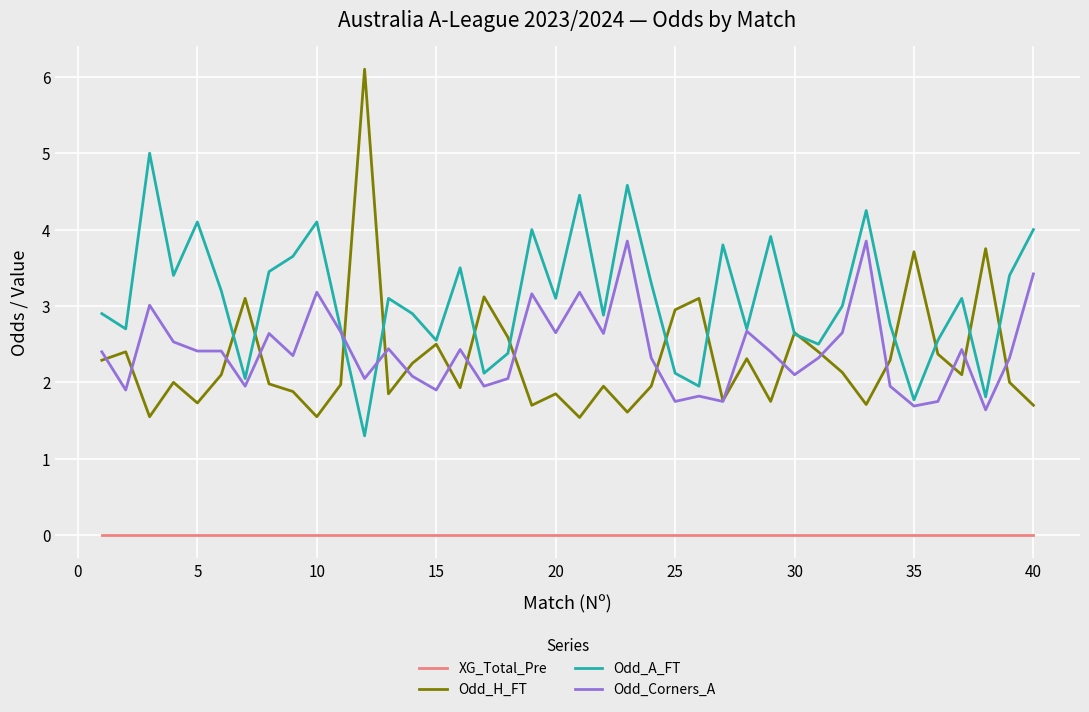

How many series are shown in this chart?

4